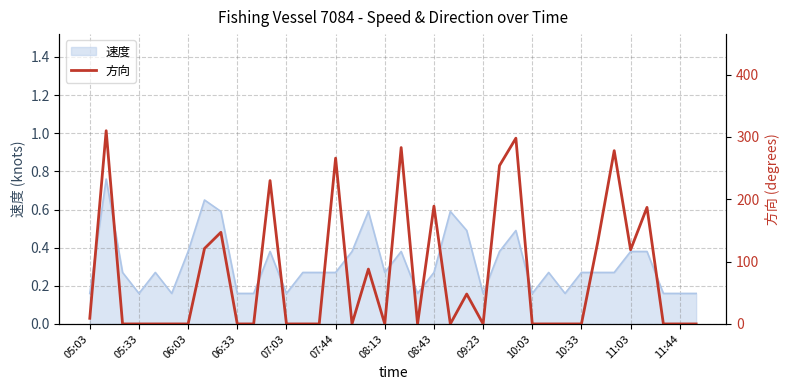

Which category has the lowest value across all series?

06:03